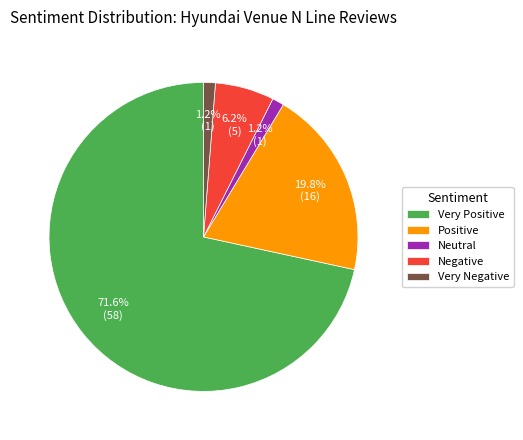

True or false: Very Negative accounts for 1% of the total.

True